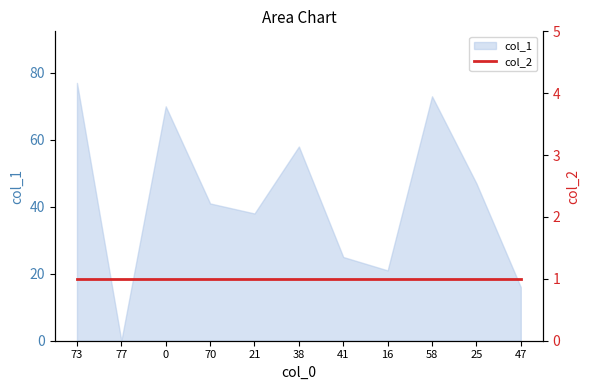

List the labels in order of value, smallest first.

77, 47, 16, 41, 21, 70, 25, 38, 0, 58, 73